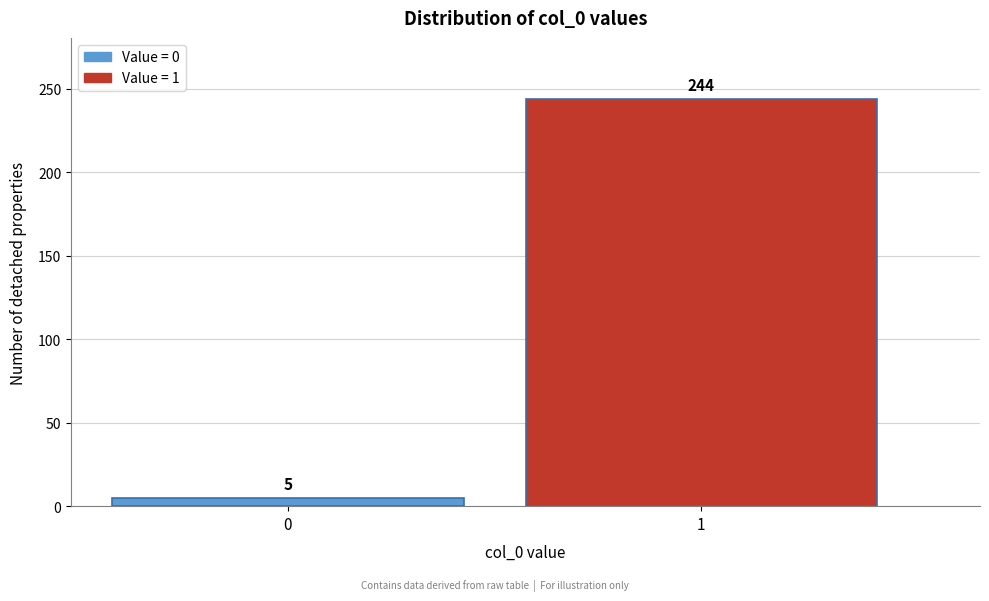

Reading right to left, list all the values displayed in this chart.

1=244	0=5